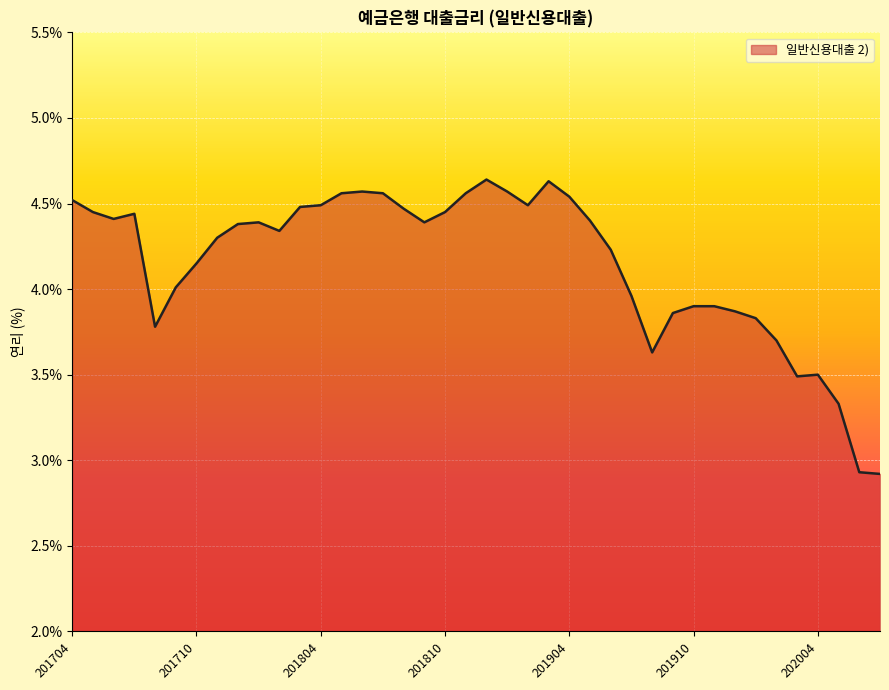

What is the smallest value displayed?

2.9